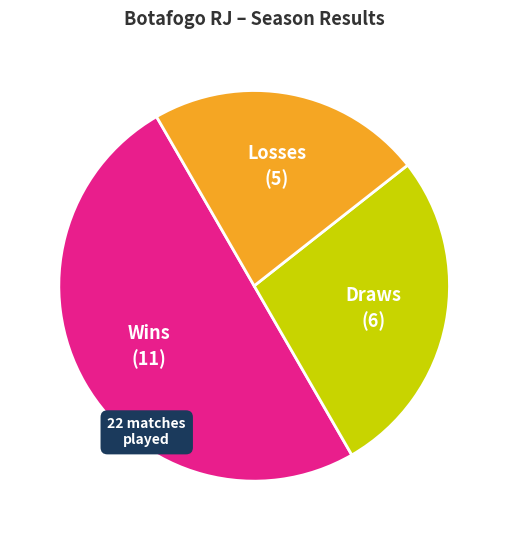

How many segments does this pie chart have?

3